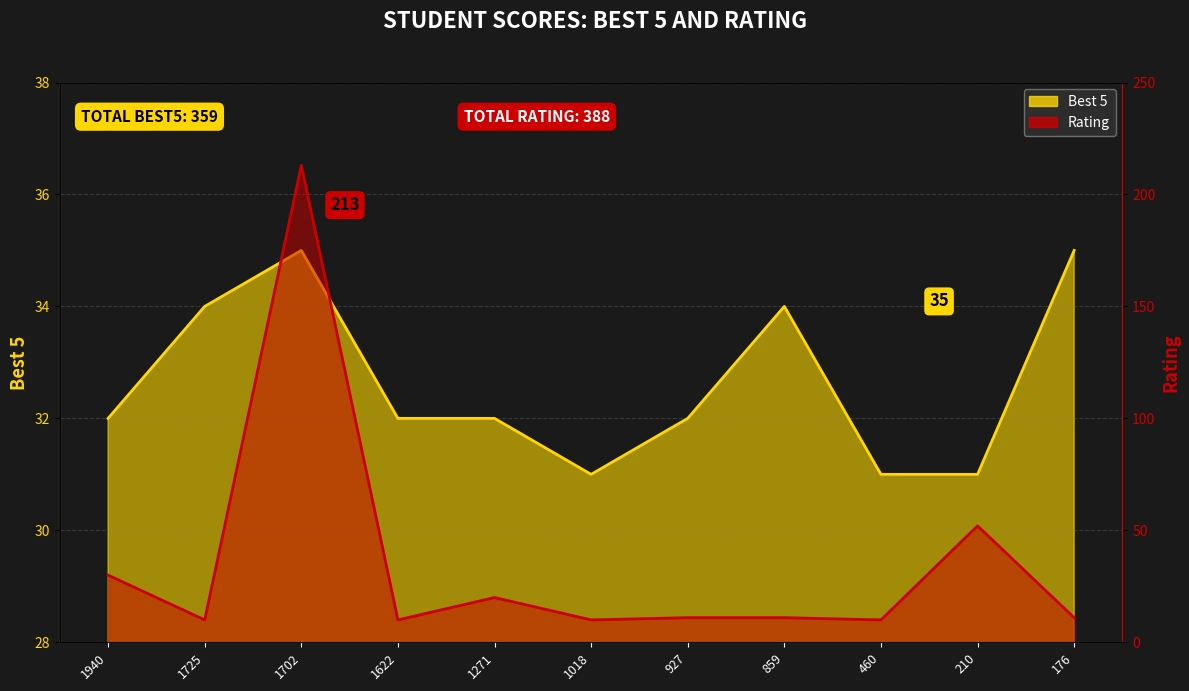

What is the sum of all Best 5 values?

359